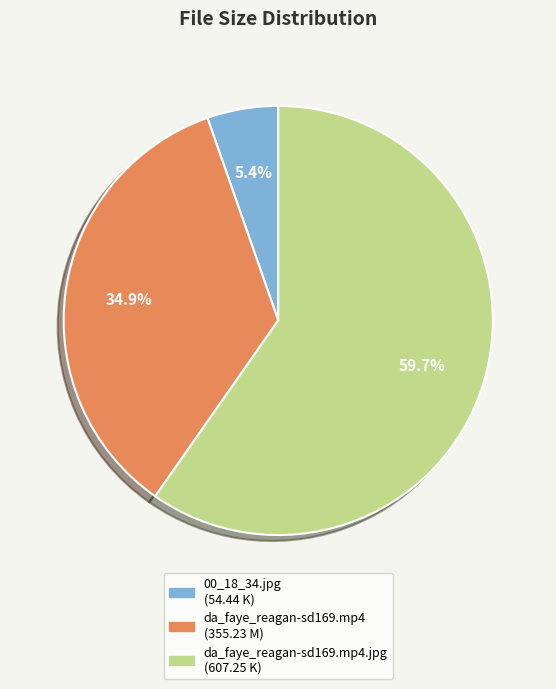

How many segments does this pie chart have?

3